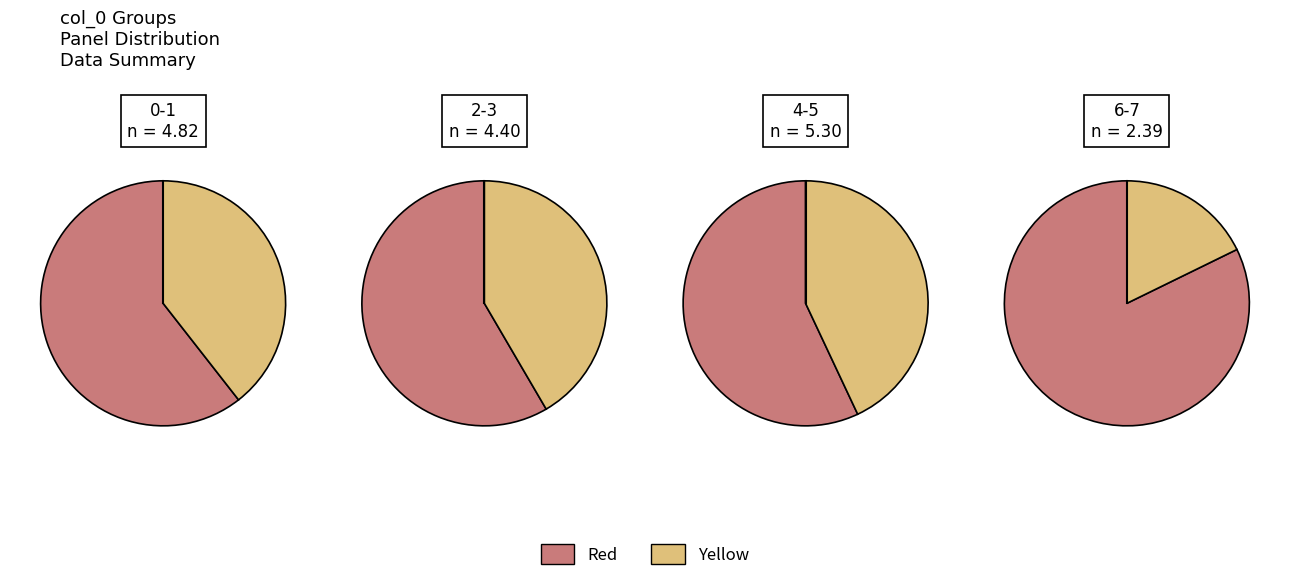

True or false: 7 accounts for 15% of the total.

False